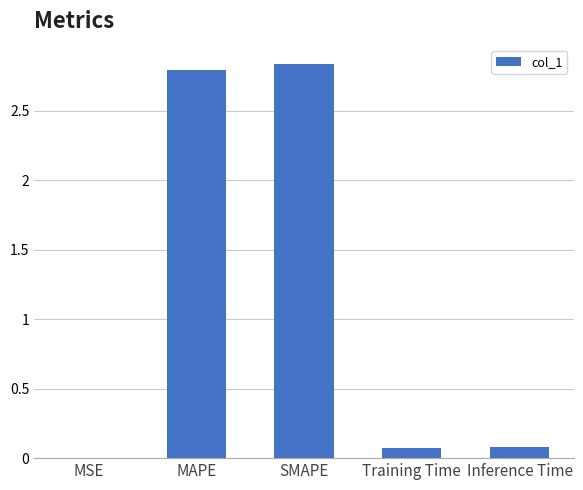

What is the difference between the values at MSE and Training Time?

0.1